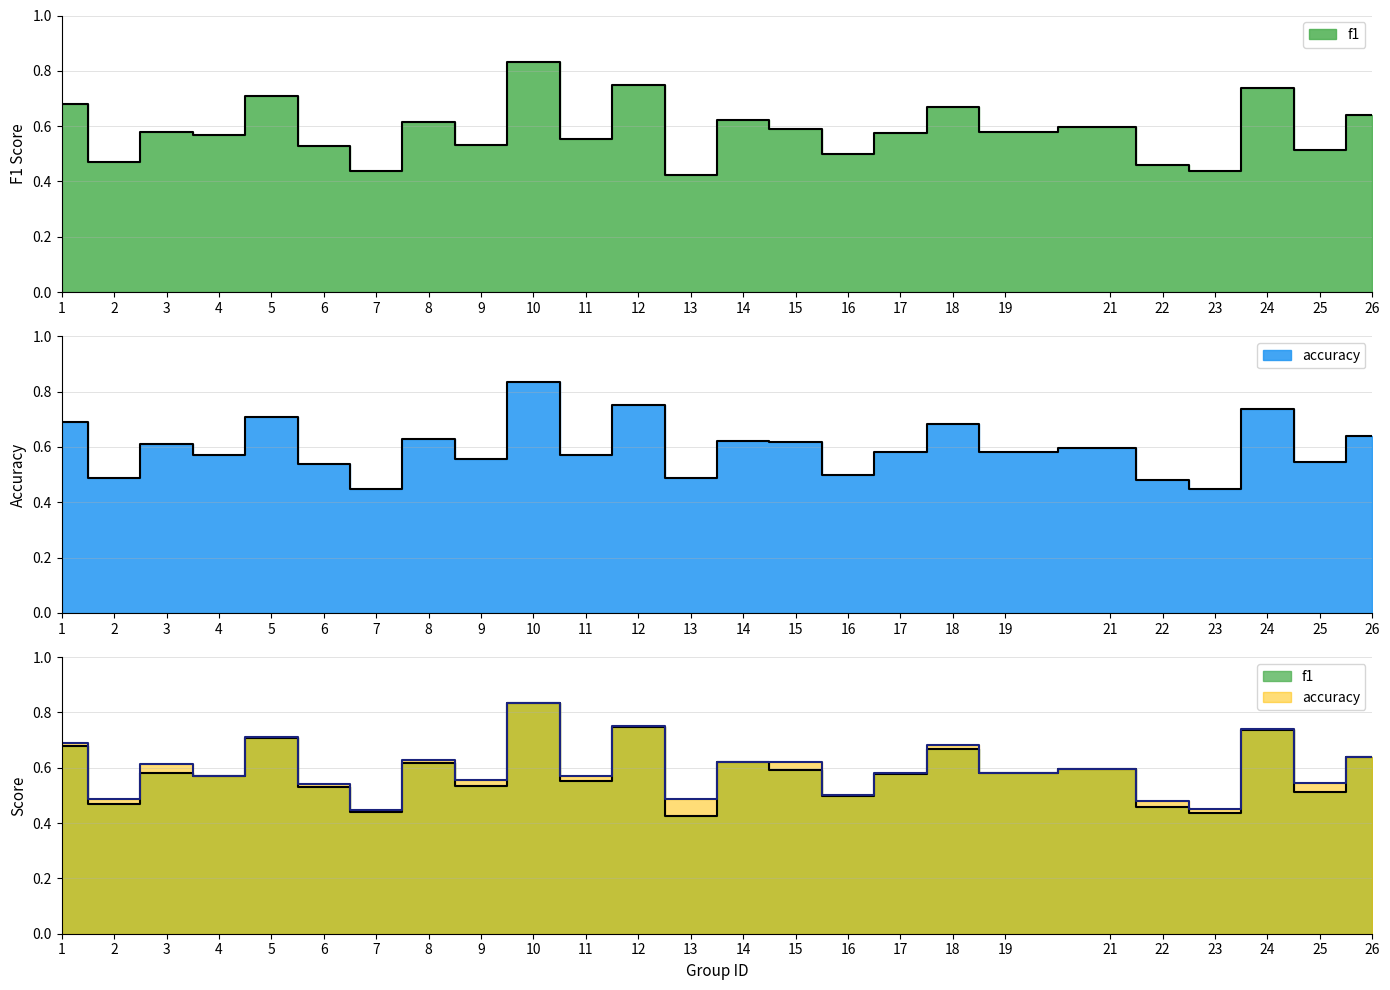

In accuracy, how many points are higher than both neighbors (excluding endpoints)?

9